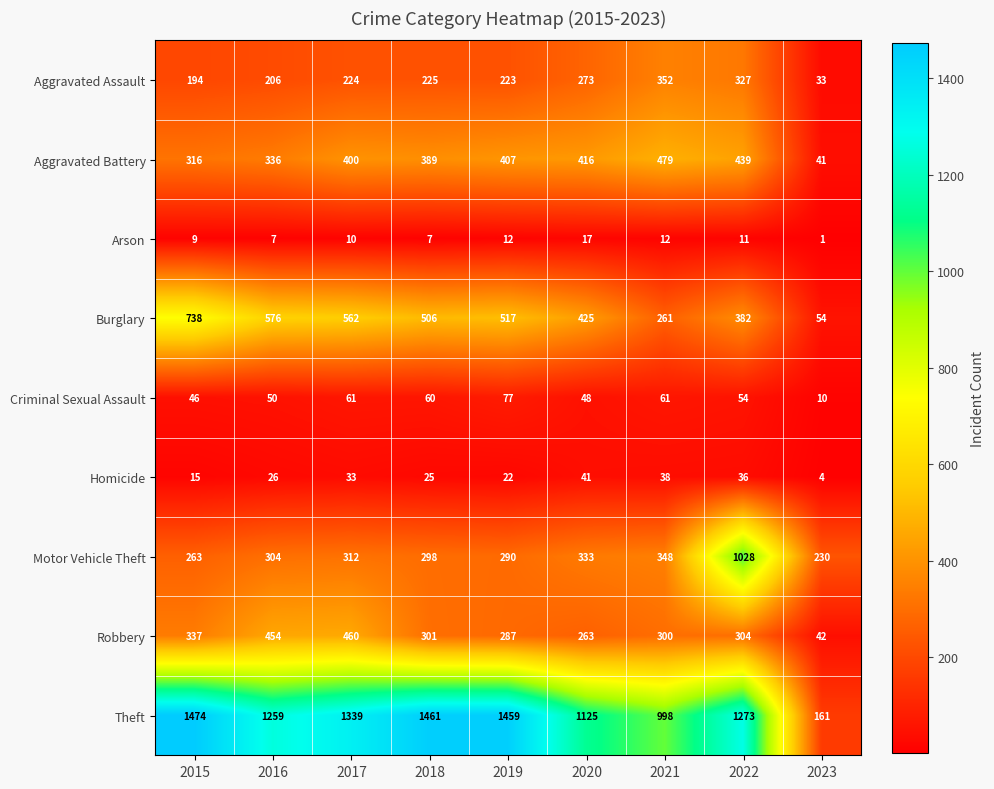

What is the spread (max minus min) of values at 2017?

1329